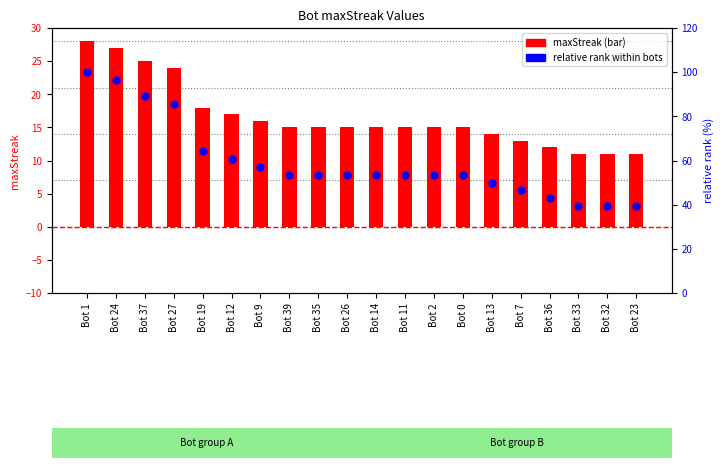

Which series contains the lowest Y value?

maxStreak